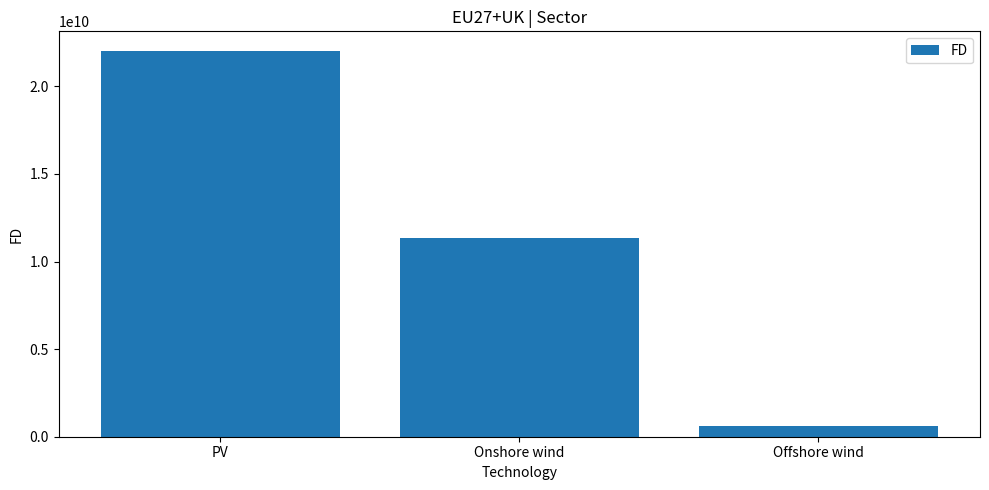

True or false: the data shows 6899155078.7 at Onshore wind.

False